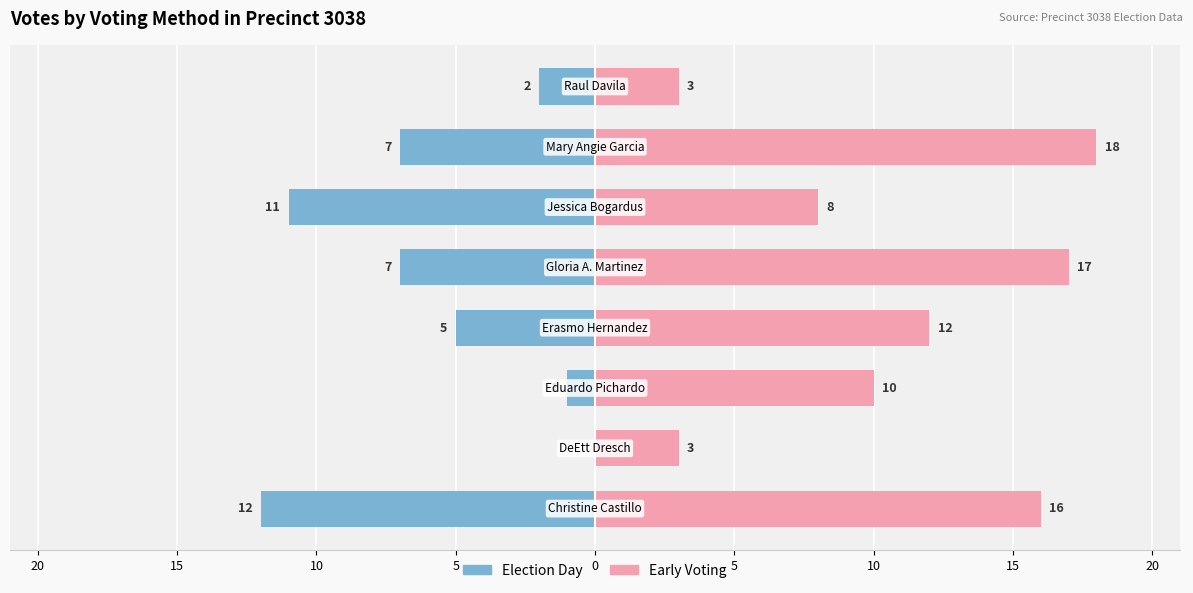

Between 0 and 5, which series saw the biggest shift?

early_voting